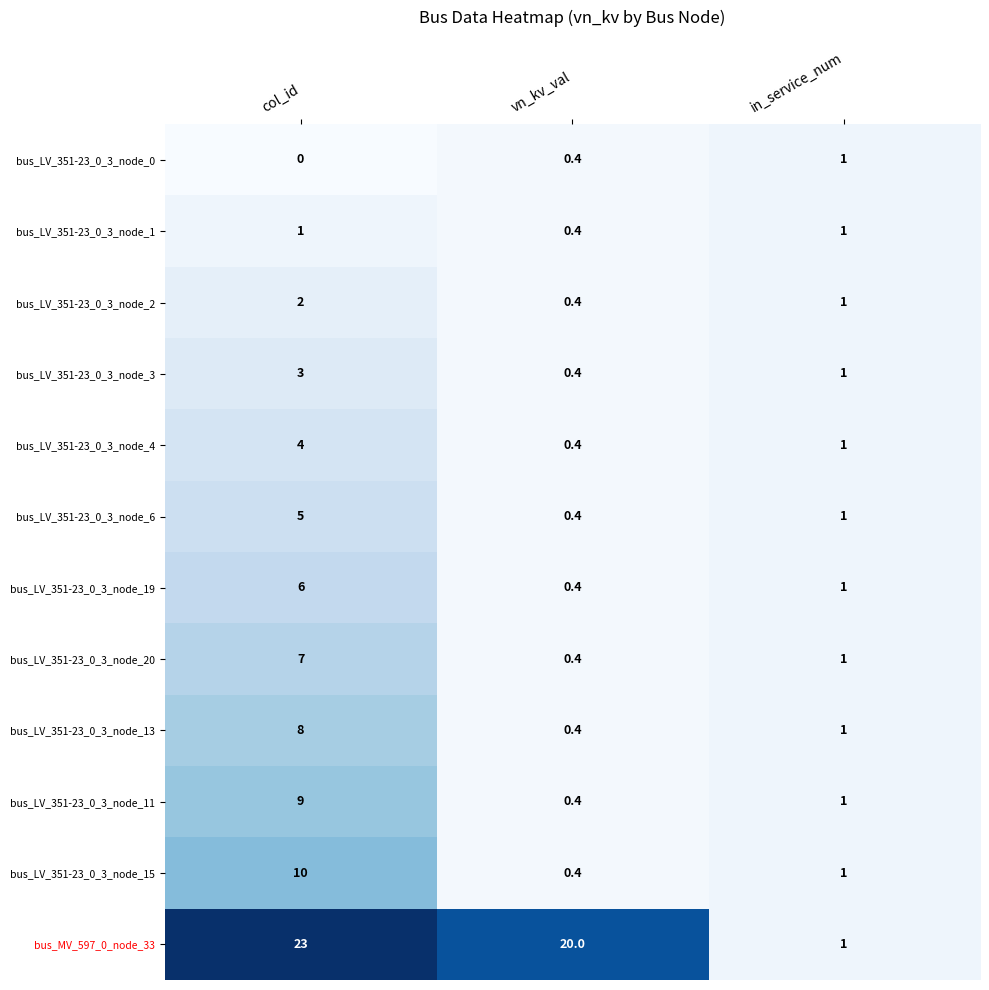

What is the total value across all series at in_service_num?

12.0